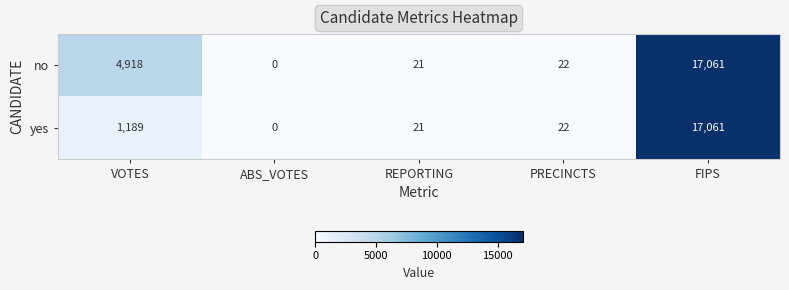

Which category has the lowest value across all series?

ABS_VOTES